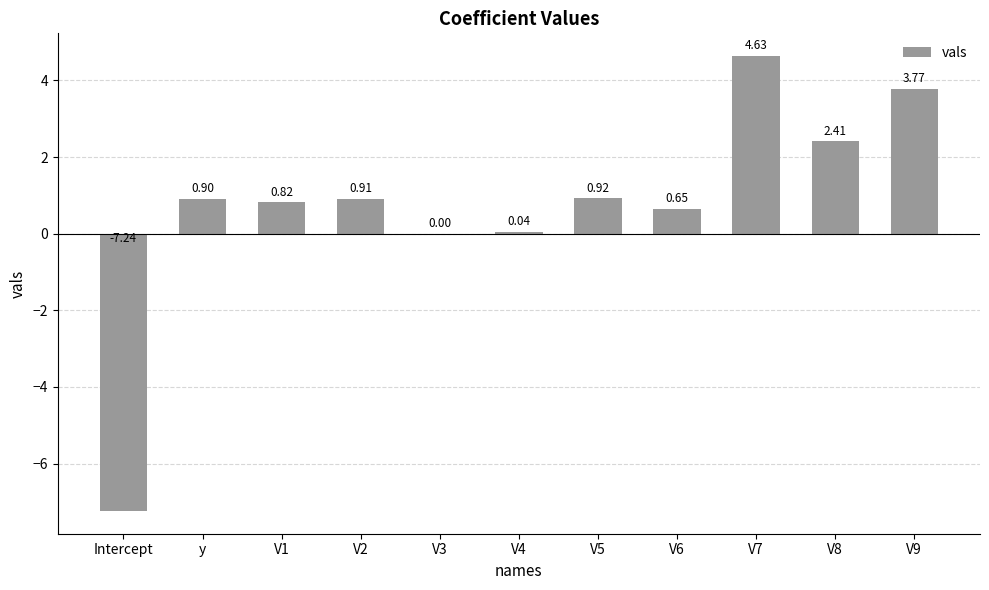

Where is the data nearest to the value -1?

V3